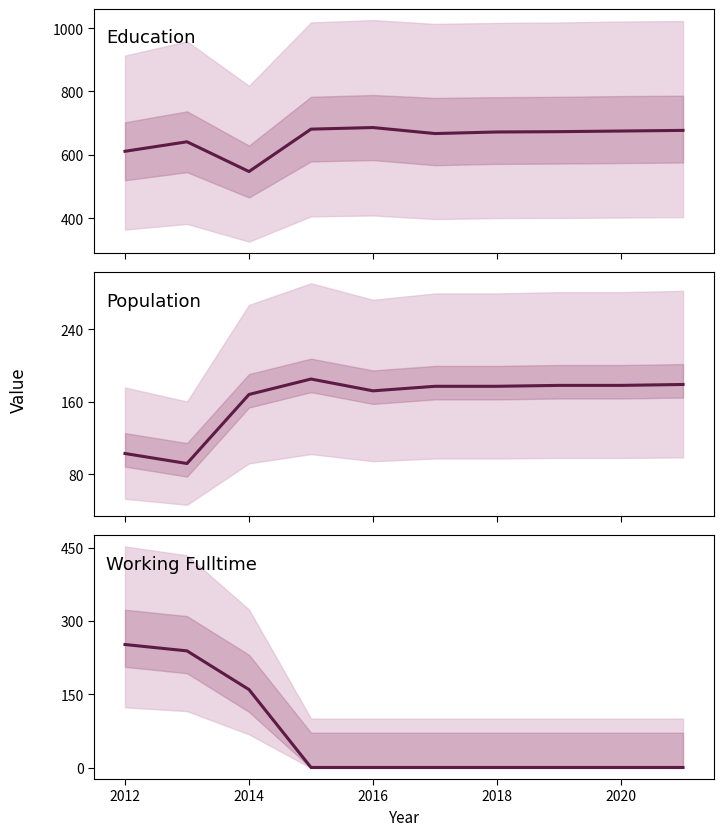

Is it true that Education equals 846 at 2014?

False